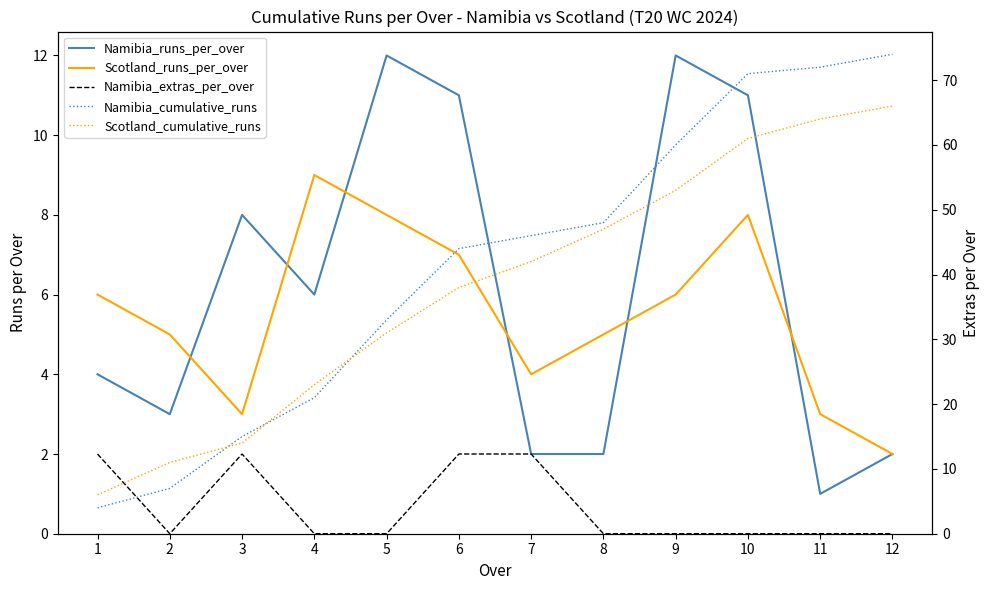

What is the highest value of the Namibia_cumulative_runs series?

74